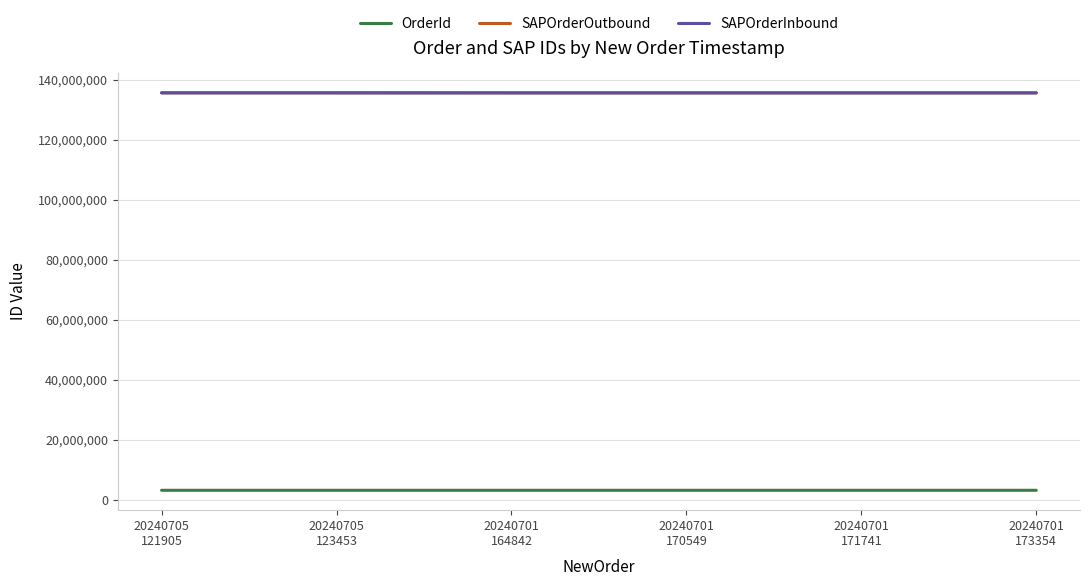

How many times do SAPOrderInbound and SAPOrderOutbound cross each other?

2